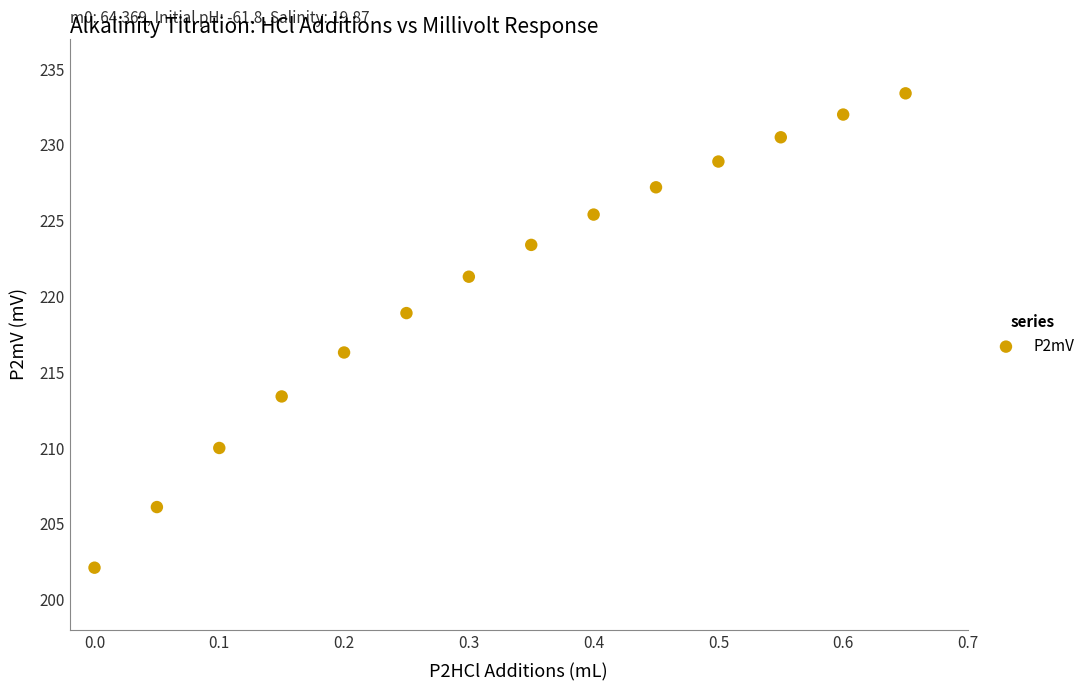

What is the range of Y values (max minus min)?

31.3